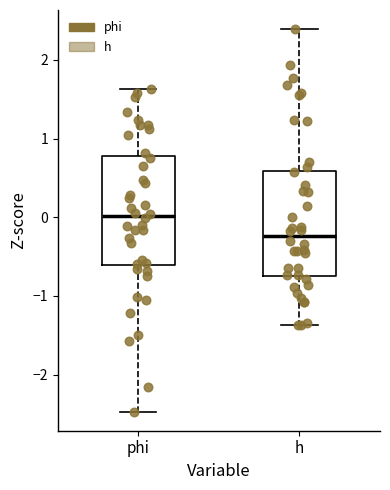

Which box's median line is the lowest?

h